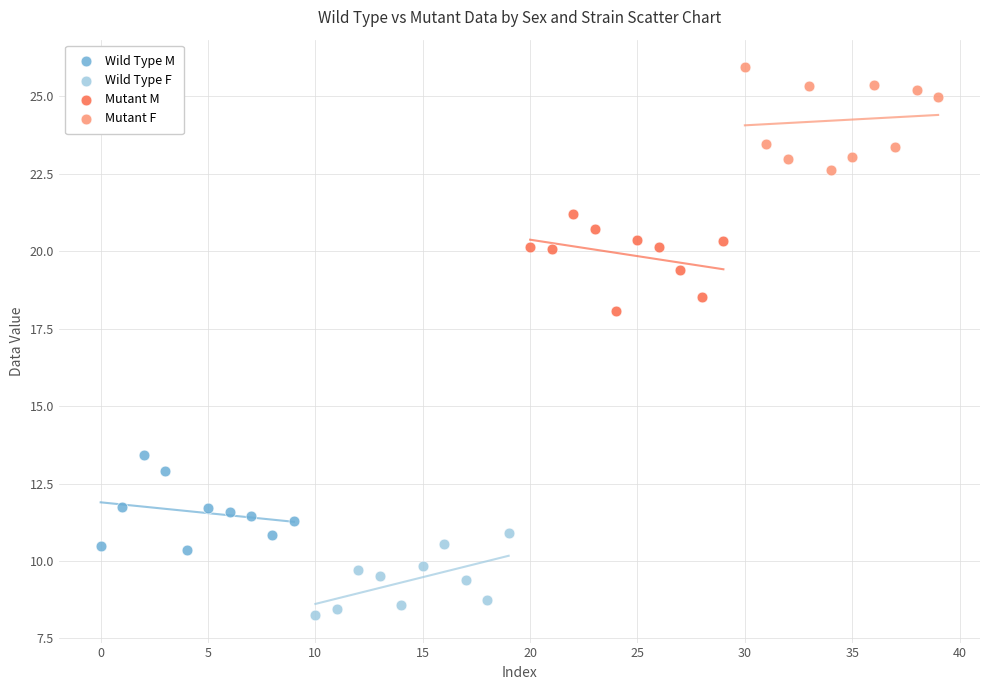

Which series reaches the minimum Y coordinate?

Wild Type F